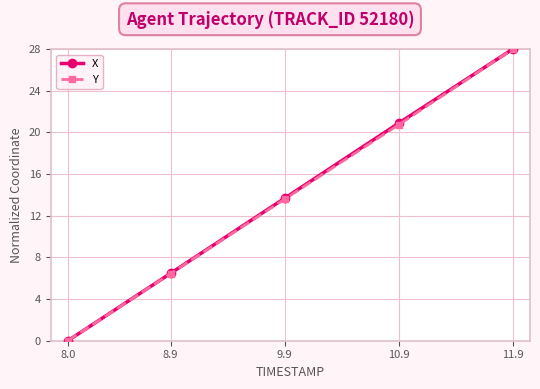

Reading right to left, what are all the values shown in this chart?

X: 28.0	20.9	13.7	6.5	0.0
Y: 28.0	20.7	13.6	6.4	0.0